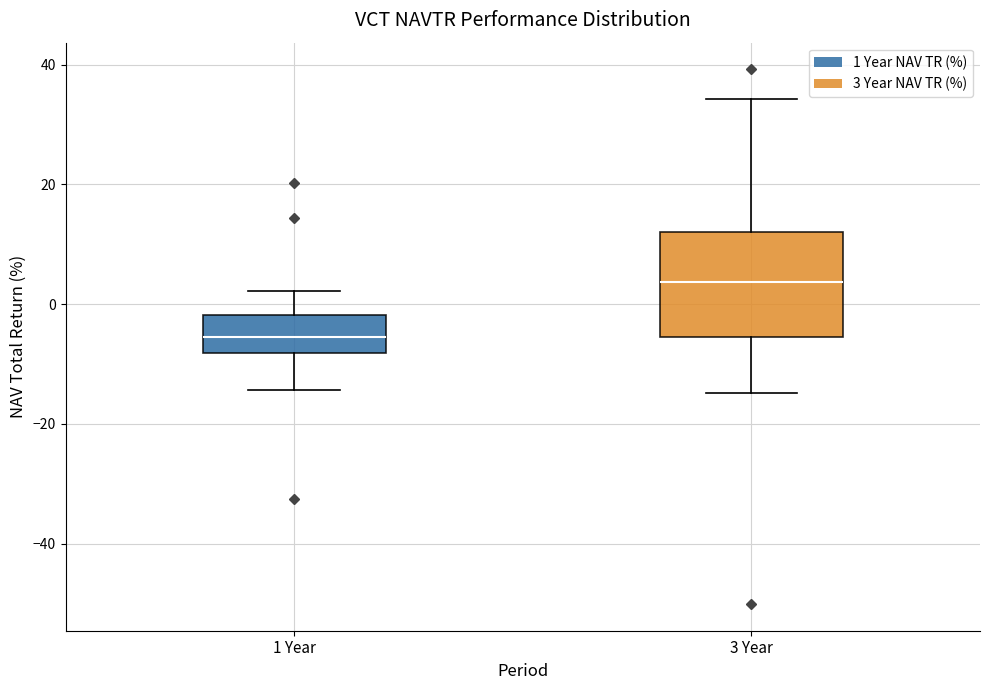

Which box's median line is the highest?

3 Year